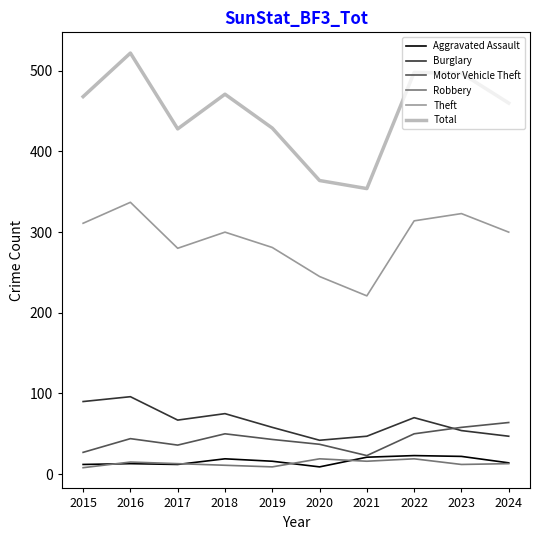

True or false: Burglary and Theft intersect in this chart.

False